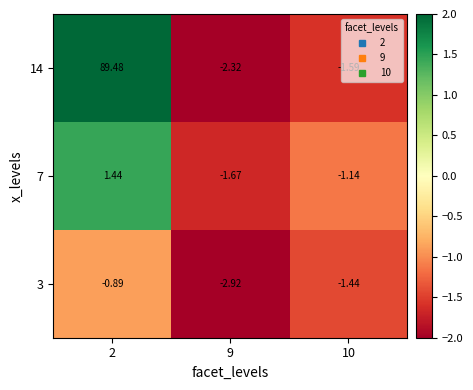

Which label corresponds to the largest value in the chart?

2